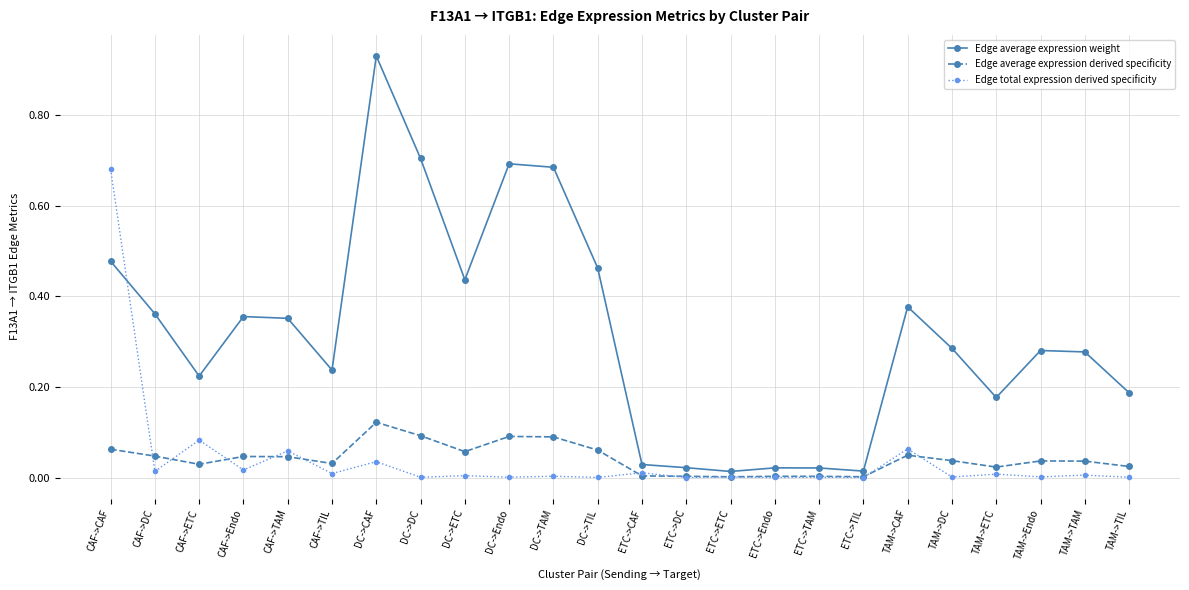

The value of Edge average expression derived specificity at CAF->CAF is 0.1. True or false?

True